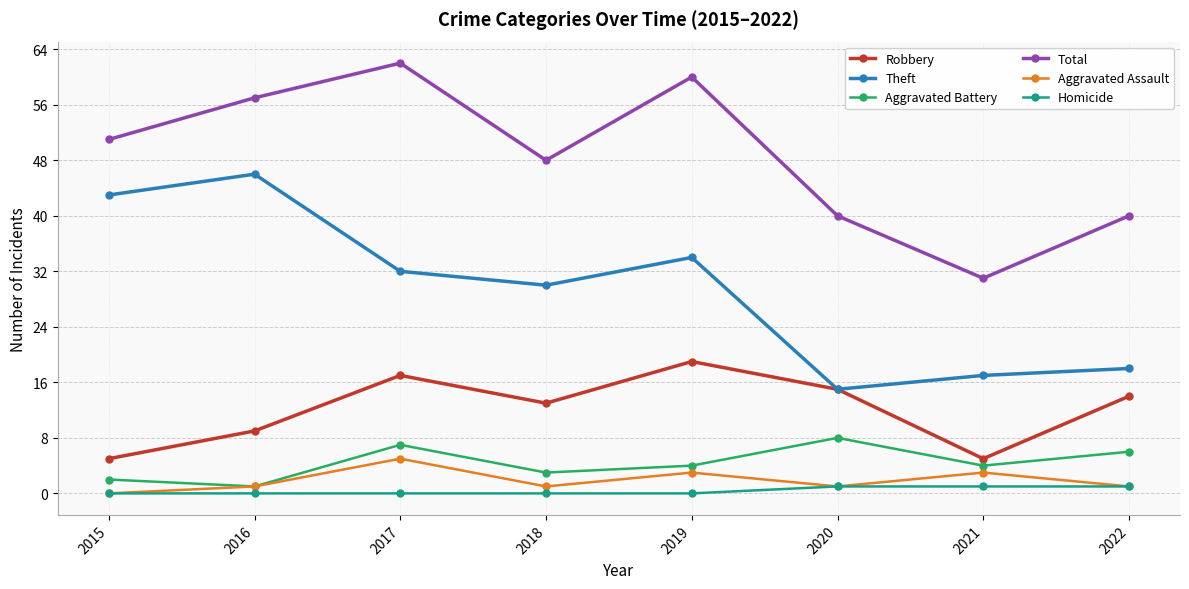

Which series has the largest total across all categories?

Total